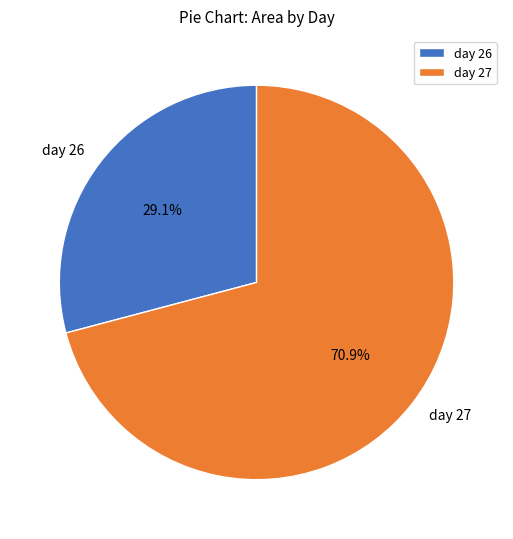

Which category has the biggest portion of the pie?

day 27